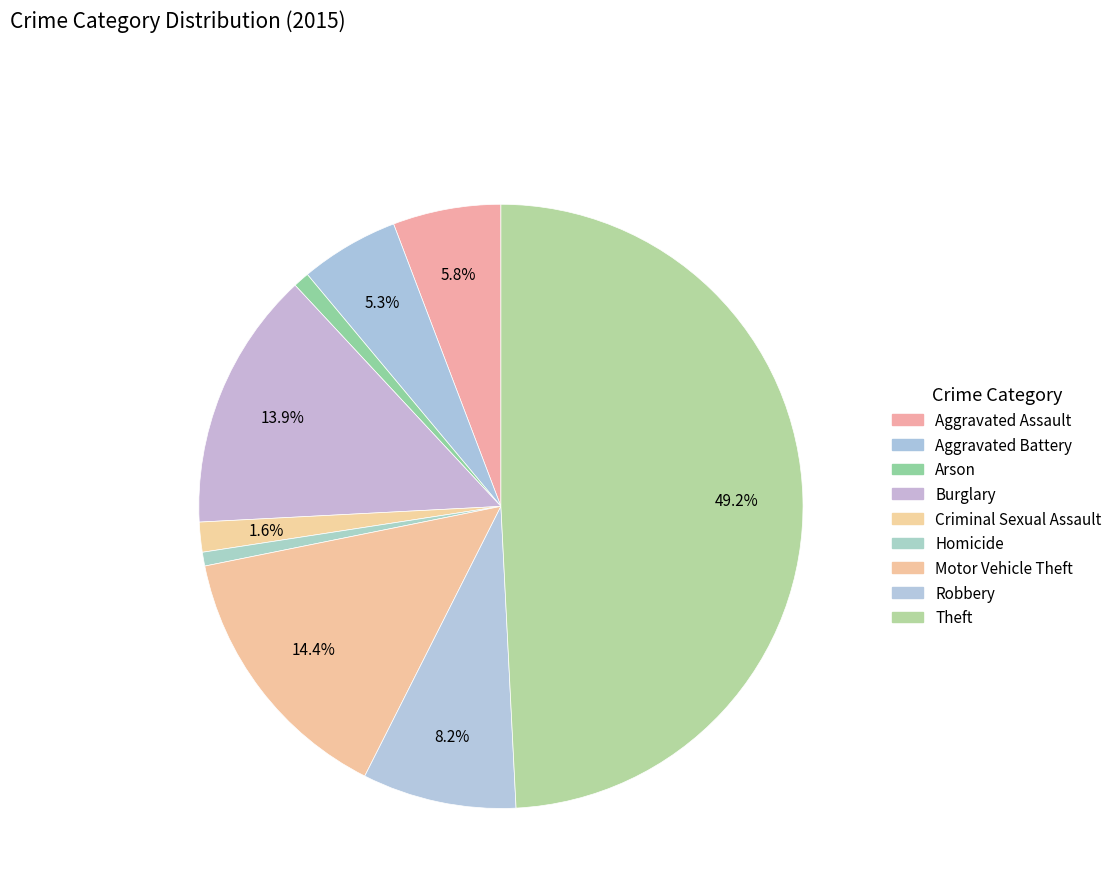

Which has a higher value, Motor Vehicle Theft or Theft?

Theft